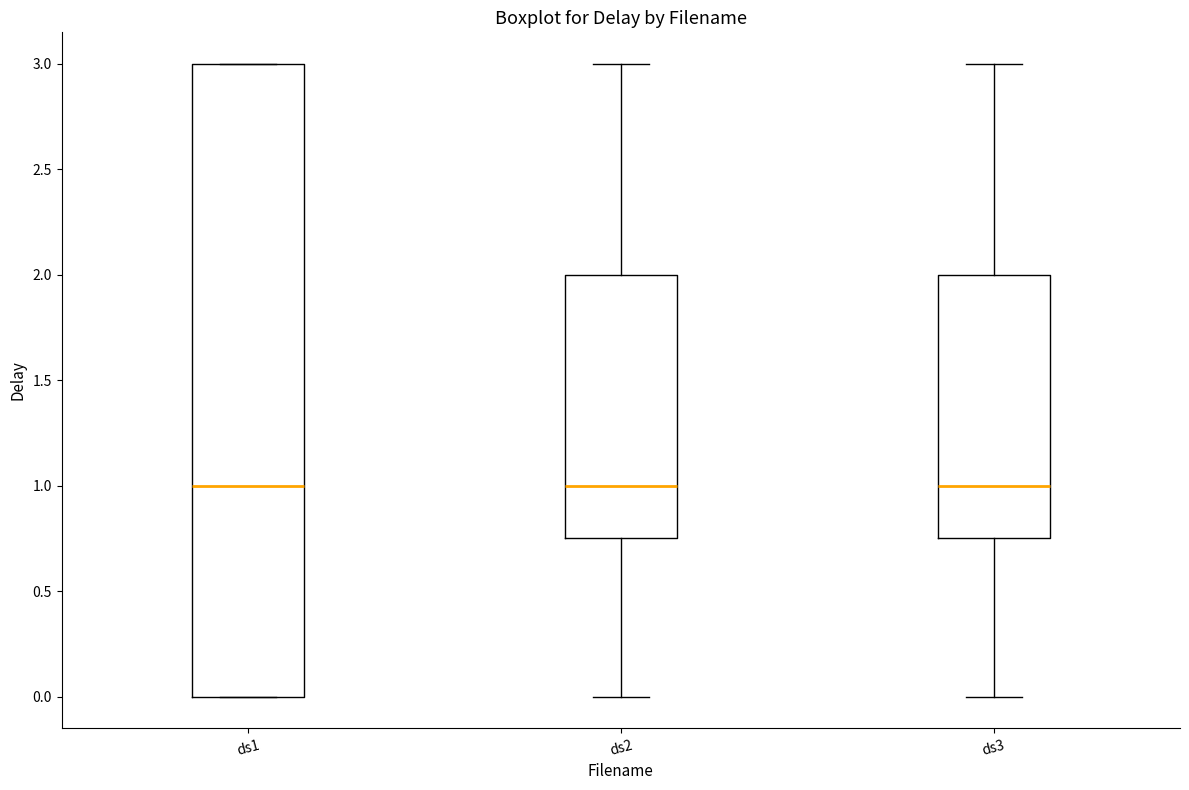

Reading left to right, read every box against the y-axis: the position of its median line, the range the box covers, and the ends of its whiskers. The values are not printed on the chart, so give them approximately, as read against the axis.

ds1: median 1.00, box 0.00 to 3.00, whiskers 0.00 to 3.00
ds2: median 1.00, box 0.75 to 2.00, whiskers 0.00 to 3.00
ds3: median 1.00, box 0.75 to 2.00, whiskers 0.00 to 3.00